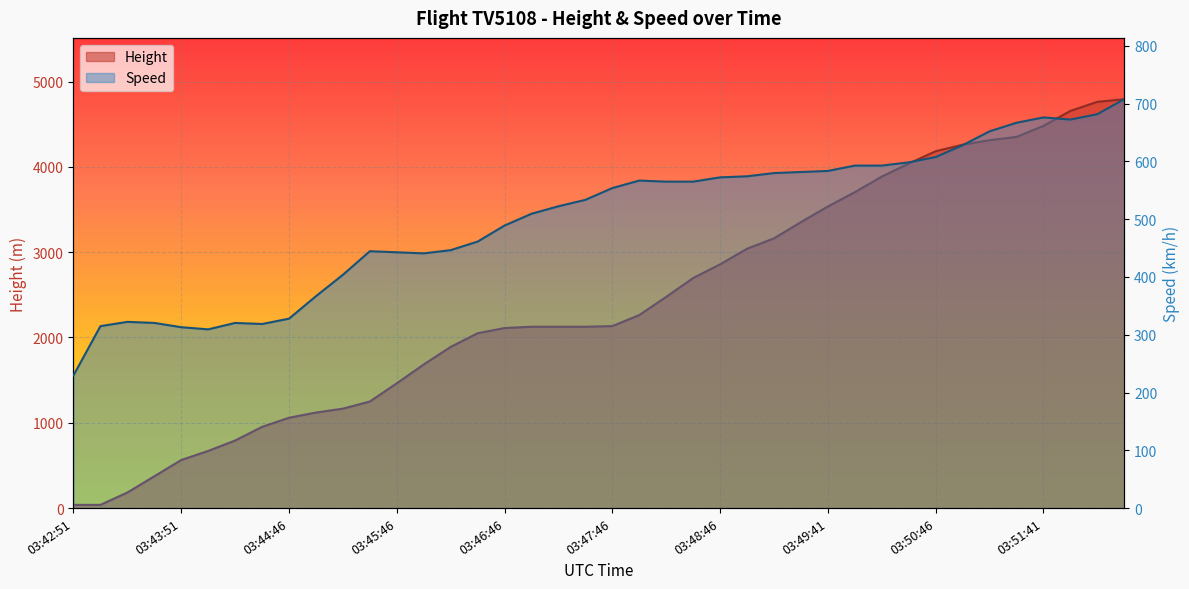

How many interior local valleys does the Speed series have?

4